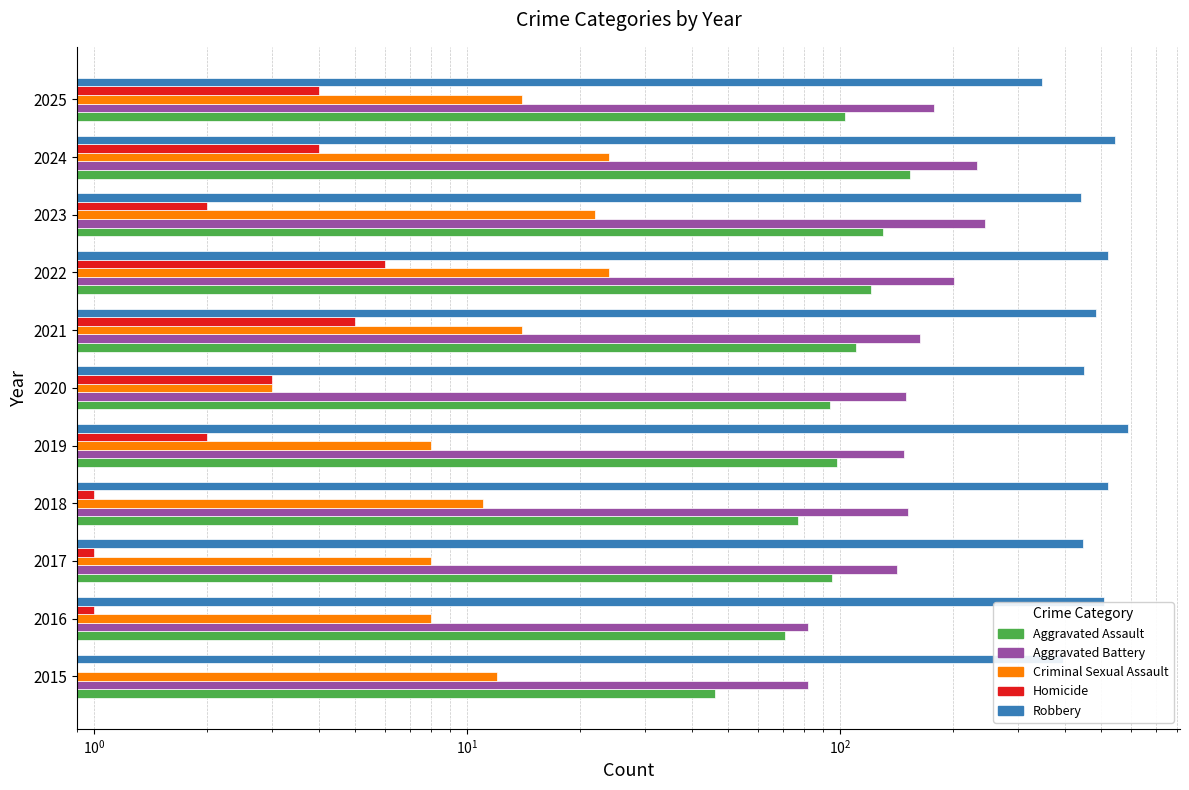

List the series in order of their peak value, lowest first.

Homicide, Criminal Sexual Assault, Aggravated Assault, Aggravated Battery, Robbery